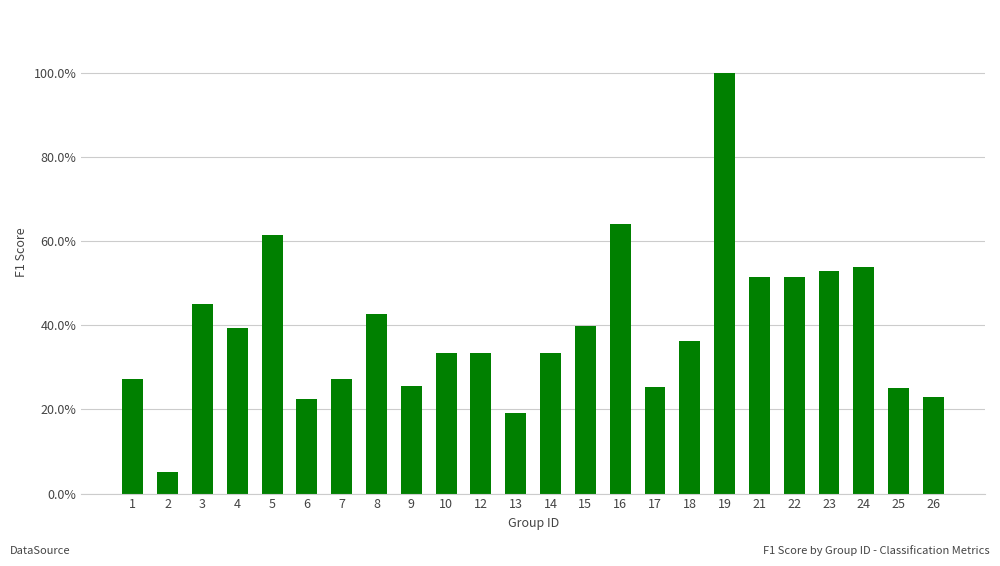

At which category does the chart reach its minimum across all series?

2